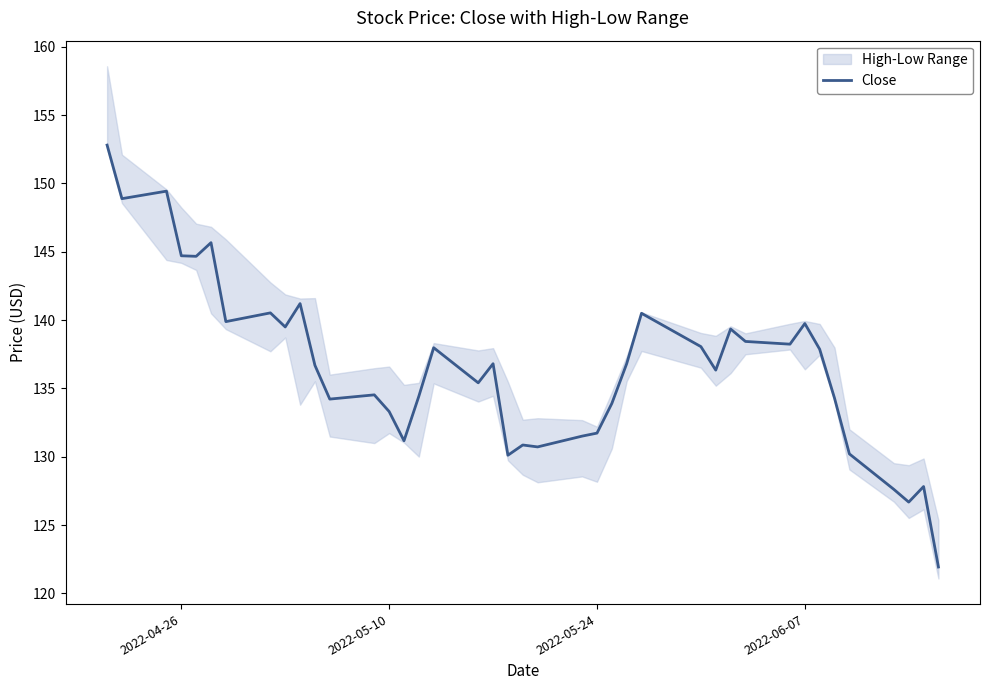

What is the maximum value for Close?

152.8